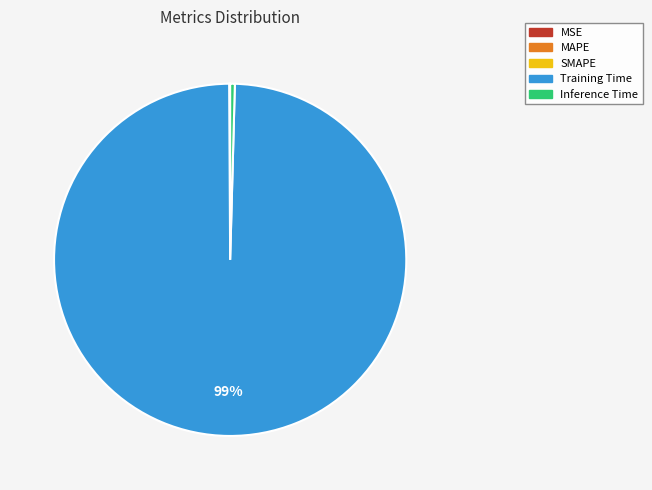

To the nearest percent, what is the average slice percentage?

20%